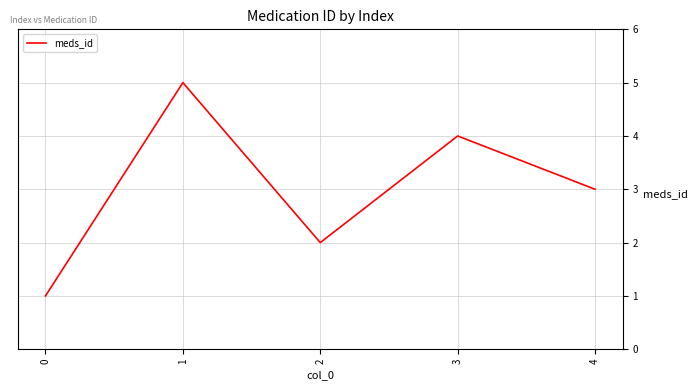

The value at 4 is 2. True or false?

False